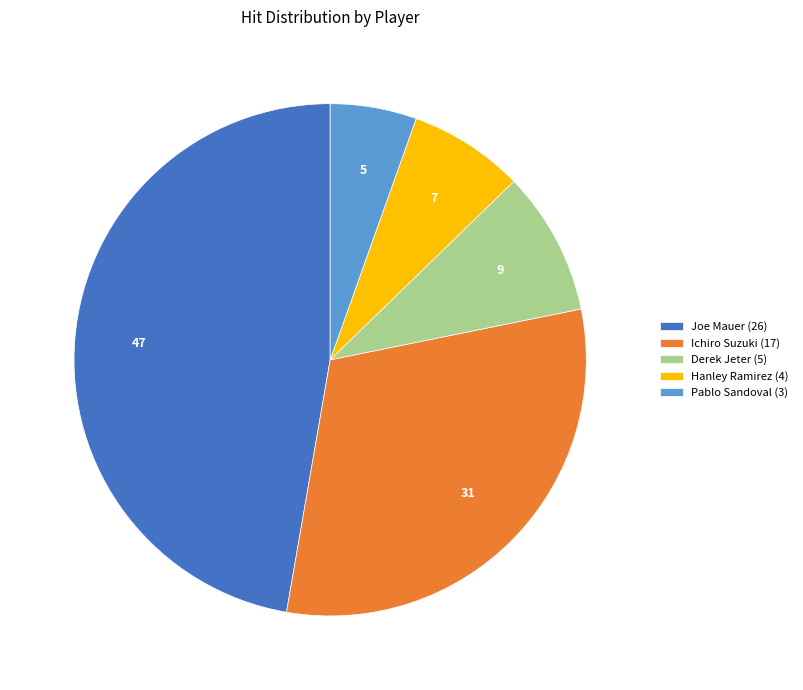

Is it true that Hanley Ramirez is 21% of the pie?

False